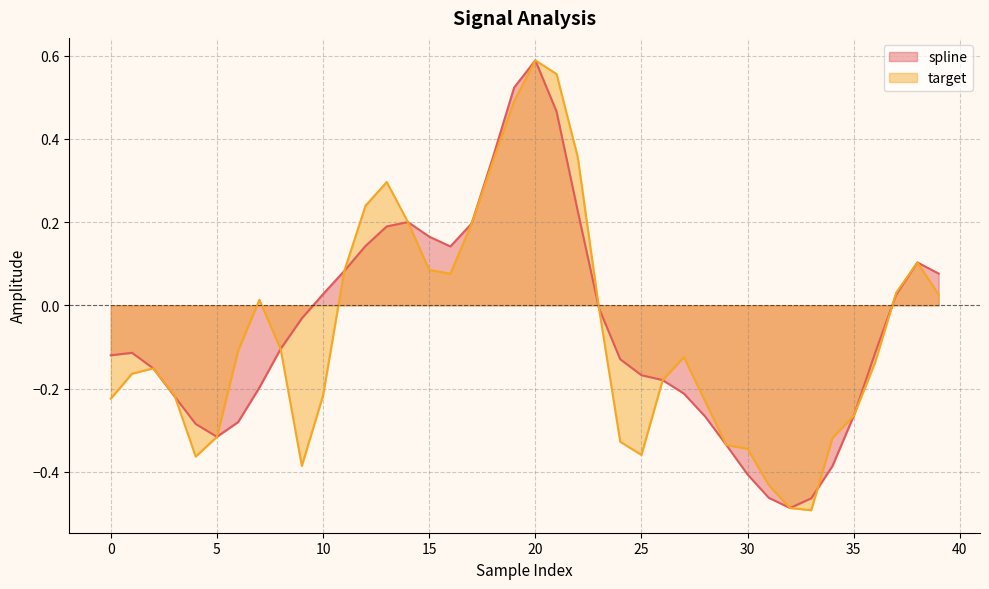

What is the difference between the spline values at 25 and 12?

0.3